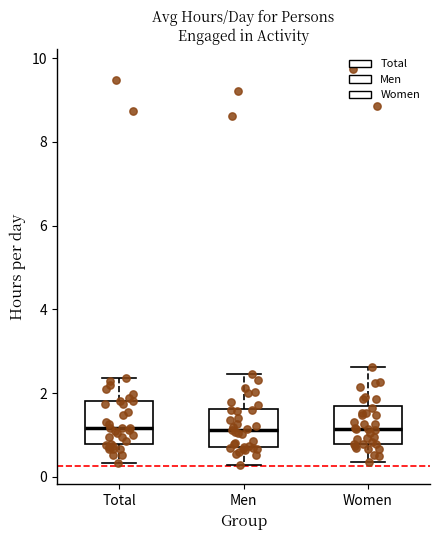

Reading left to right, transcribe this box plot: for each box, give where its median line is, the range the box spans, and where its two whiskers end, as read against the y-axis. The values are not printed on the chart, so give them approximately, as read against the axis.

Total: median 1.2, box 0.8 to 1.8, whiskers 0.4 to 2.4
Men: median 1.2, box 0.8 to 1.6, whiskers 0.2 to 2.4
Women: median 1.2, box 0.8 to 1.8, whiskers 0.4 to 2.6